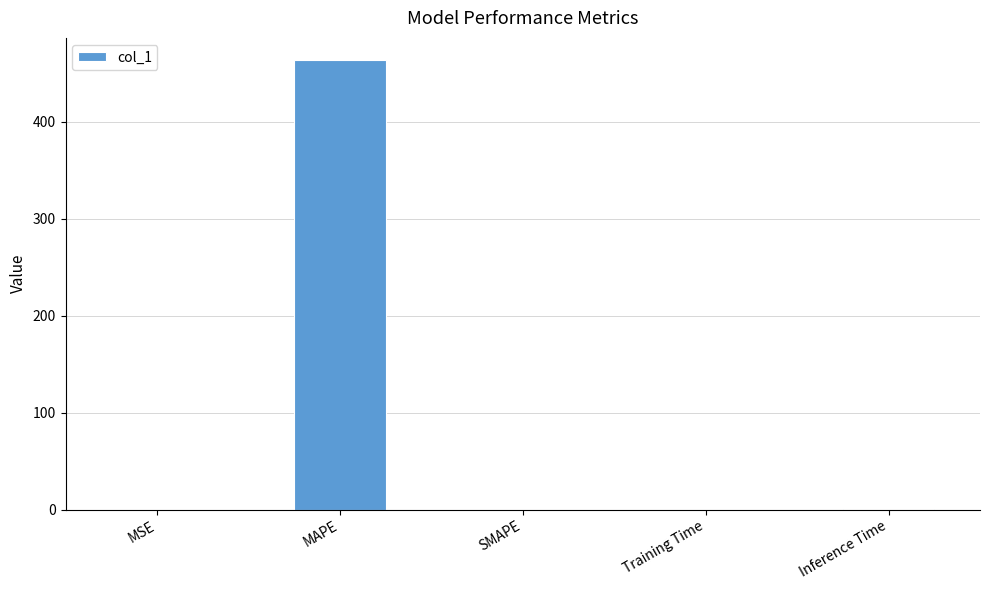

True or false: the data shows 212.7 at SMAPE.

False